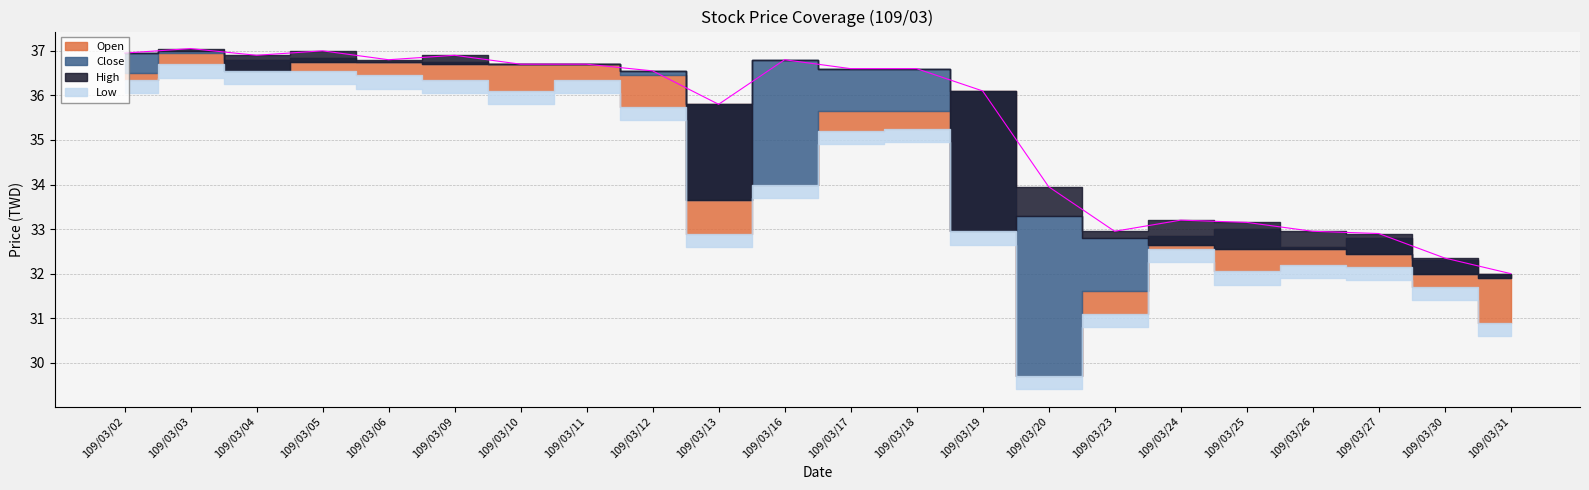

Reading left to right, what are all the values shown in this chart?

Close: 109/03/02=37.0	109/03/03=37.0	109/03/04=36.5	109/03/05=36.8	109/03/06=36.8	109/03/09=36.7	109/03/10=36.7	109/03/11=36.7	109/03/12=36.5	109/03/13=33.6	109/03/16=36.8	109/03/17=36.6	109/03/18=36.6	109/03/19=33.0	109/03/20=33.3	109/03/23=32.8	109/03/24=32.6	109/03/25=32.5	109/03/26=32.5	109/03/27=32.5	109/03/30=32.0	109/03/31=31.9
High: 109/03/02=37.0	109/03/03=37.0	109/03/04=36.9	109/03/05=37.0	109/03/06=36.8	109/03/09=36.9	109/03/10=36.7	109/03/11=36.7	109/03/12=36.5	109/03/13=35.8	109/03/16=36.8	109/03/17=36.6	109/03/18=36.6	109/03/19=36.1	109/03/20=34.0	109/03/23=33.0	109/03/24=33.2	109/03/25=33.1	109/03/26=33.0	109/03/27=32.9	109/03/30=32.4	109/03/31=32.0
Low: 109/03/02=36.4	109/03/03=36.7	109/03/04=36.5	109/03/05=36.5	109/03/06=36.5	109/03/09=36.4	109/03/10=36.1	109/03/11=36.4	109/03/12=35.8	109/03/13=32.9	109/03/16=34.0	109/03/17=35.2	109/03/18=35.2	109/03/19=33.0	109/03/20=29.7	109/03/23=31.1	109/03/24=32.5	109/03/25=32.0	109/03/26=32.2	109/03/27=32.1	109/03/30=31.7	109/03/31=30.9
Open: 109/03/02=36.5	109/03/03=37.0	109/03/04=36.8	109/03/05=36.9	109/03/06=36.8	109/03/09=36.8	109/03/10=36.7	109/03/11=36.7	109/03/12=36.5	109/03/13=35.8	109/03/16=34.0	109/03/17=35.6	109/03/18=35.6	109/03/19=36.1	109/03/20=29.7	109/03/23=31.6	109/03/24=32.9	109/03/25=33.0	109/03/26=32.6	109/03/27=32.8	109/03/30=32.3	109/03/31=32.0